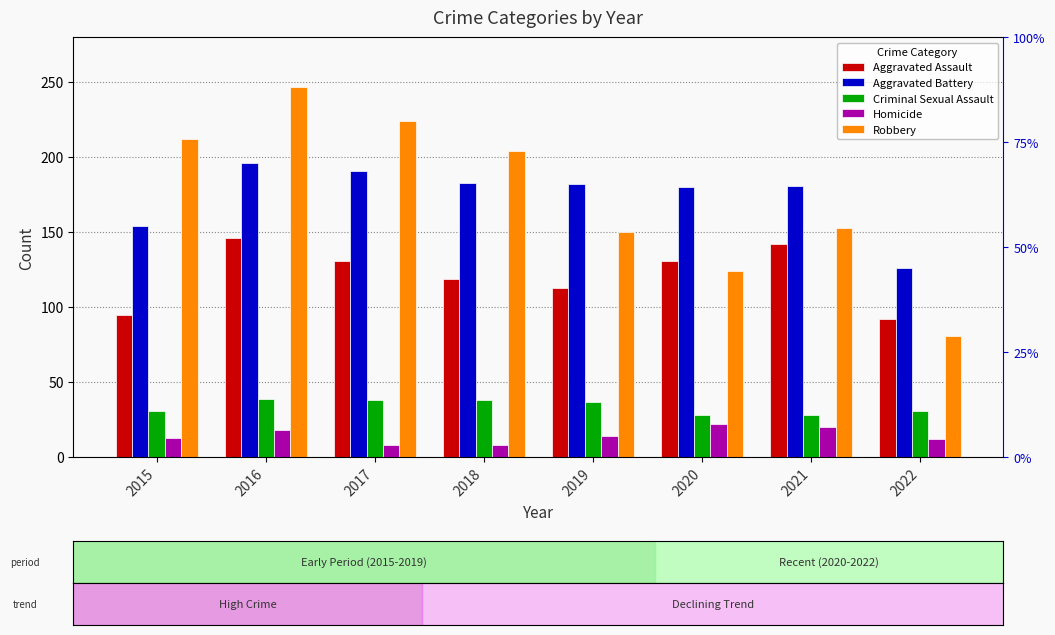

At which label does Criminal Sexual Assault first exceed 37?

2016